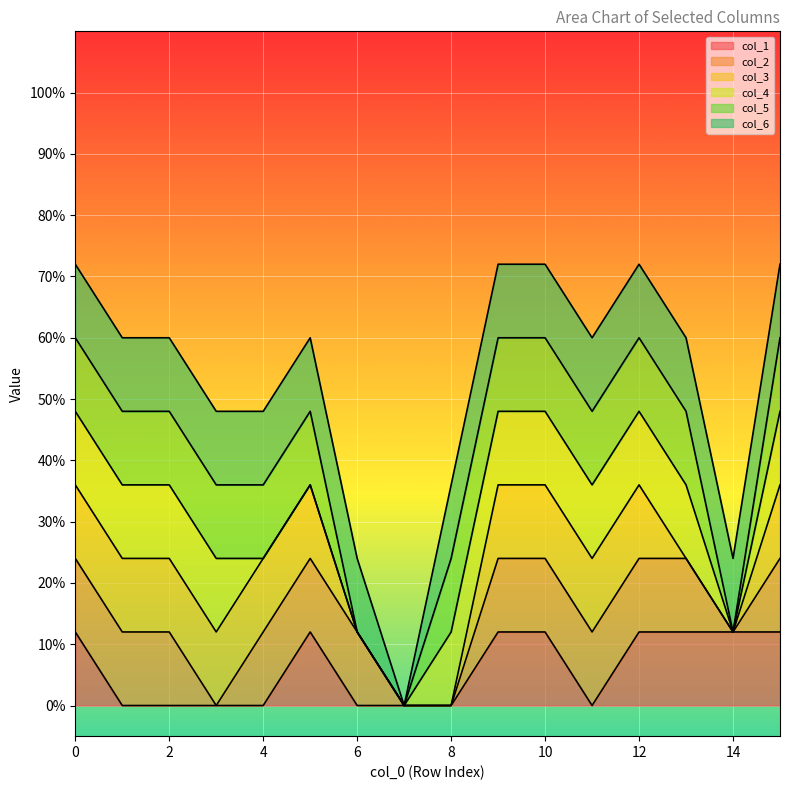

At which label does col_1 reach its minimum?

1